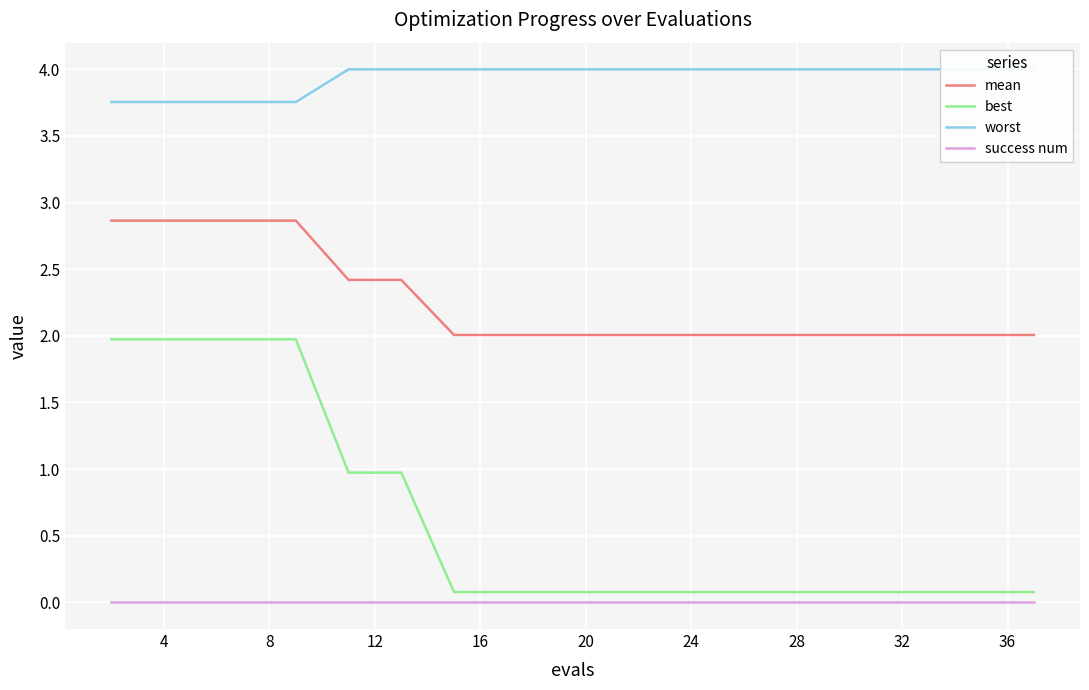

What is the maximum value for mean?

2.9